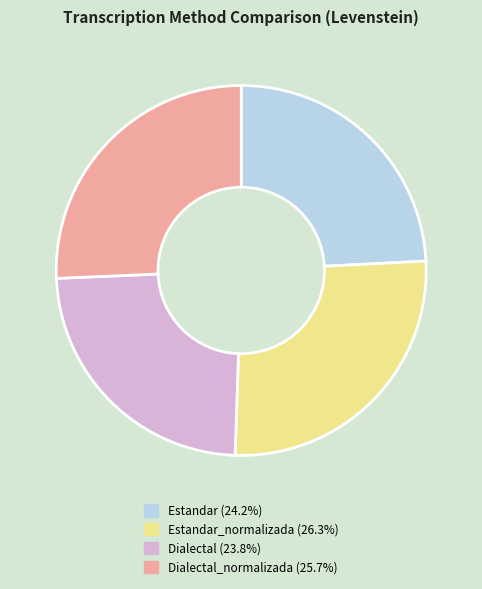

What is the ratio of the value at Estandar_normalizada (26.3%) to the value at Dialectal (23.8%)?

1.1